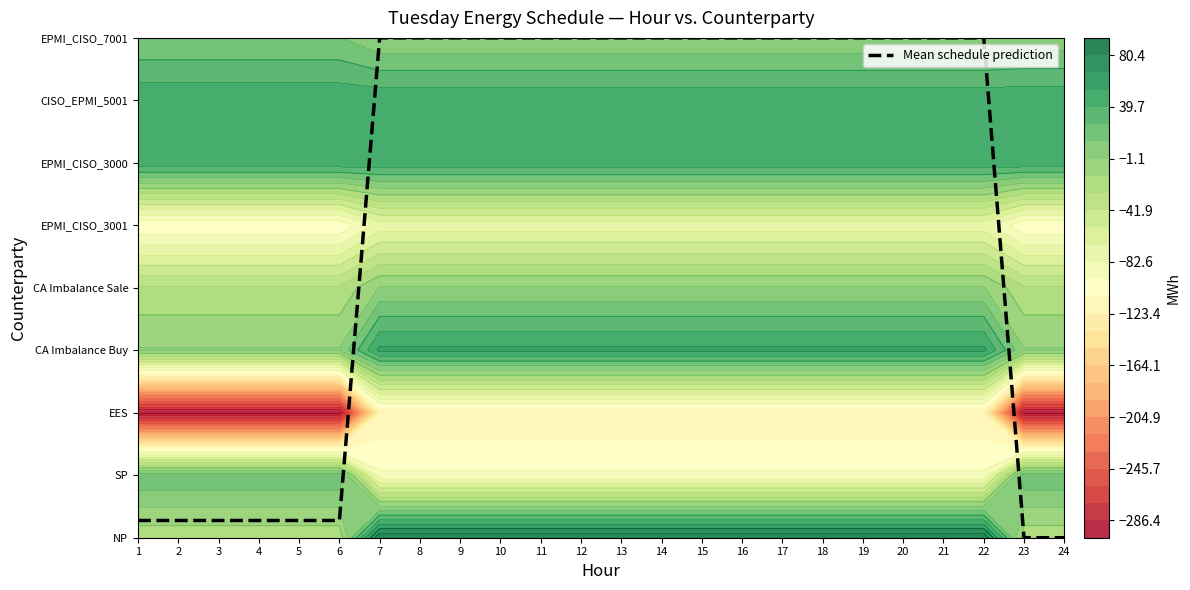

Is it true that the value at 10 is 8.0?

True